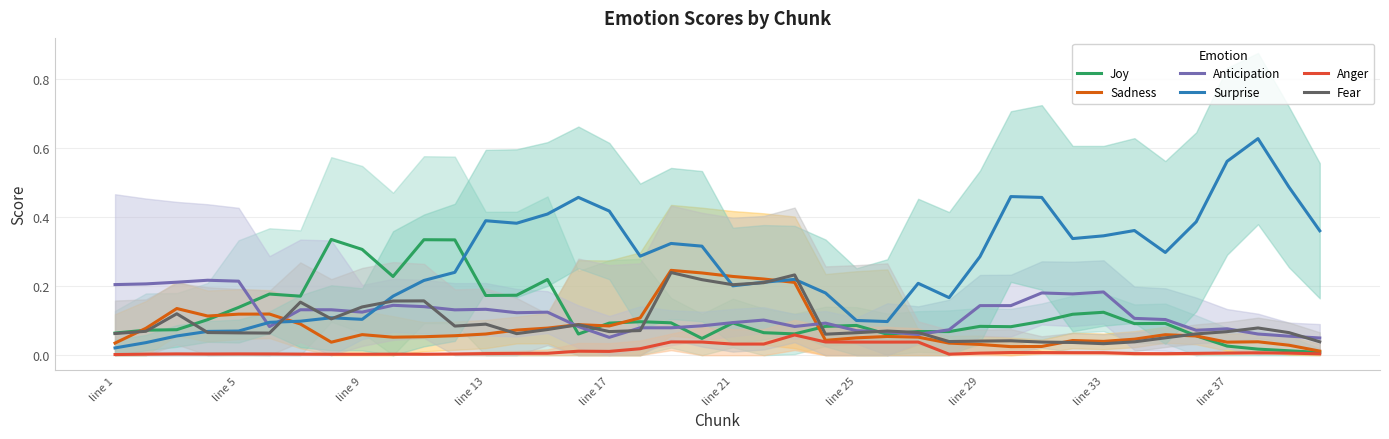

How many interior local peaks does the Anticipation series have?

10